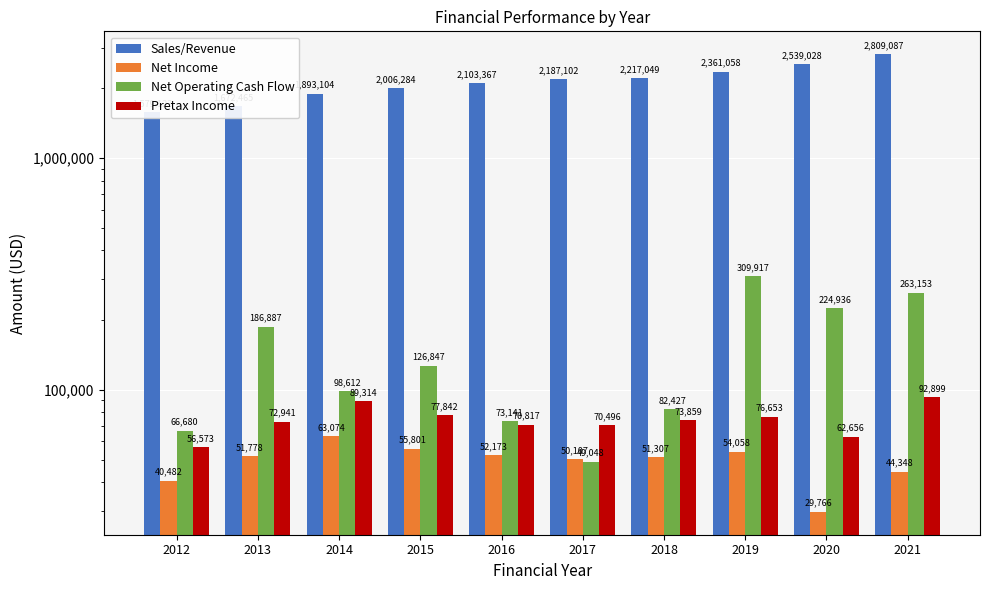

What is the total value across all series at 2016?

2299498